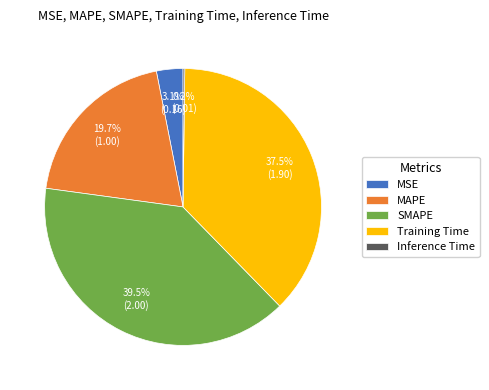

What is the ratio of the value at MAPE to the value at SMAPE?

0.5